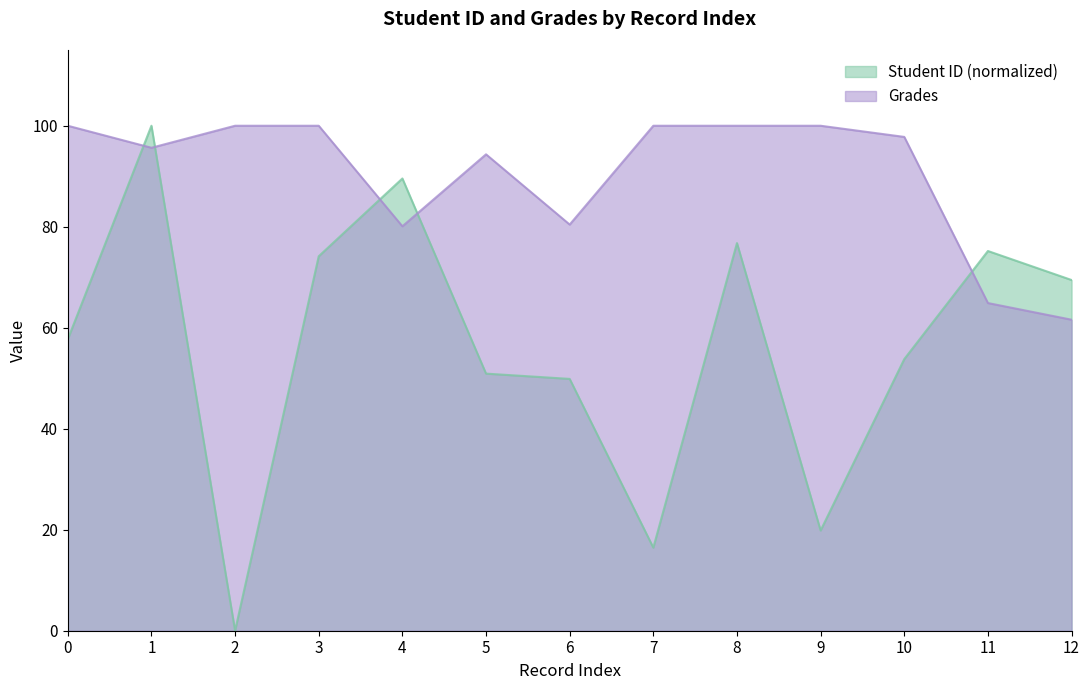

What is the spread (max minus min) of values at 4?

9.5